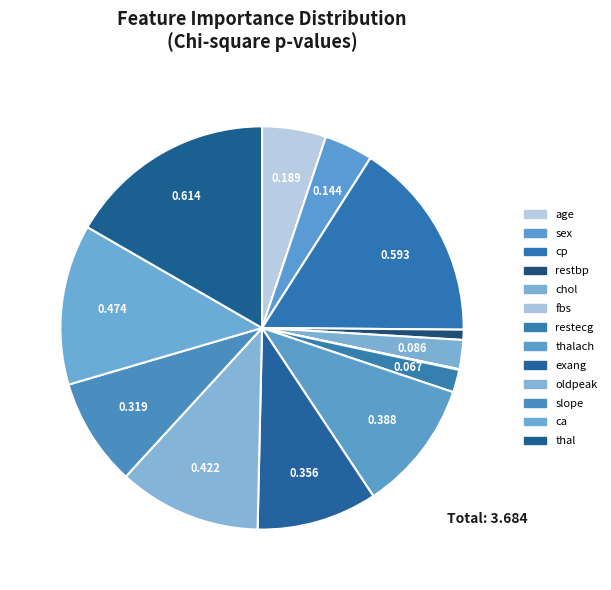

Which category has the biggest portion of the pie?

thal